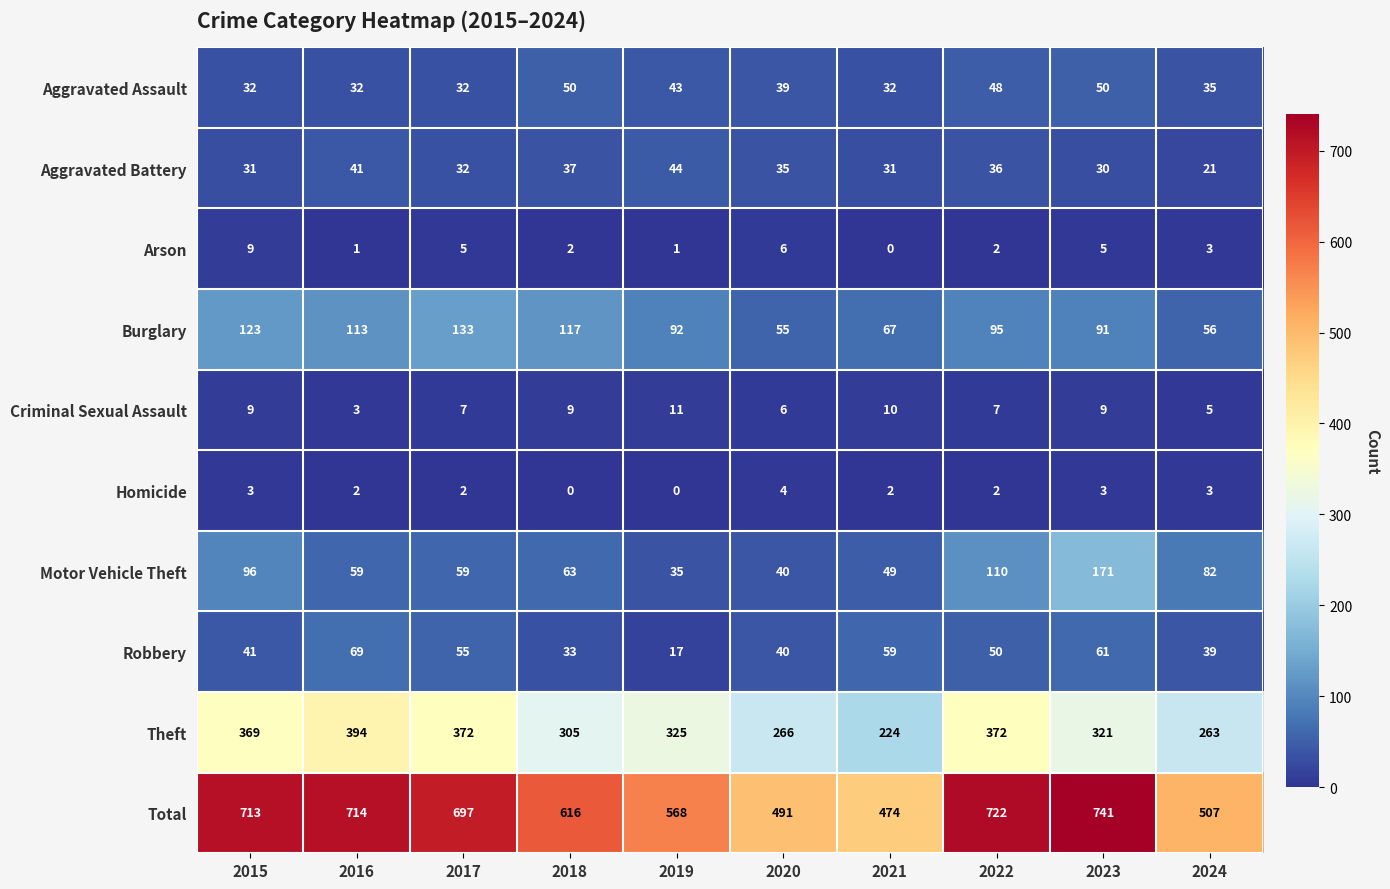

What is the spread (max minus min) of values at 2020?

487